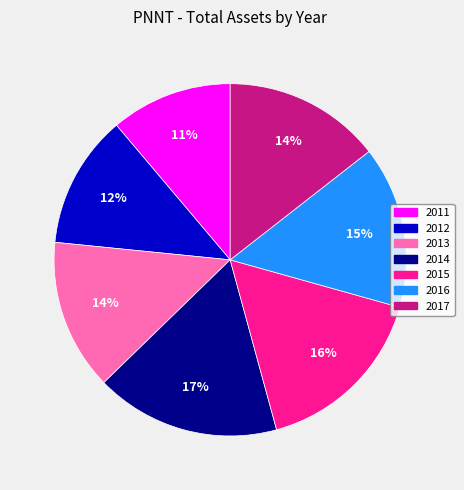

To the nearest percent, what portion does 2011 represent?

11%